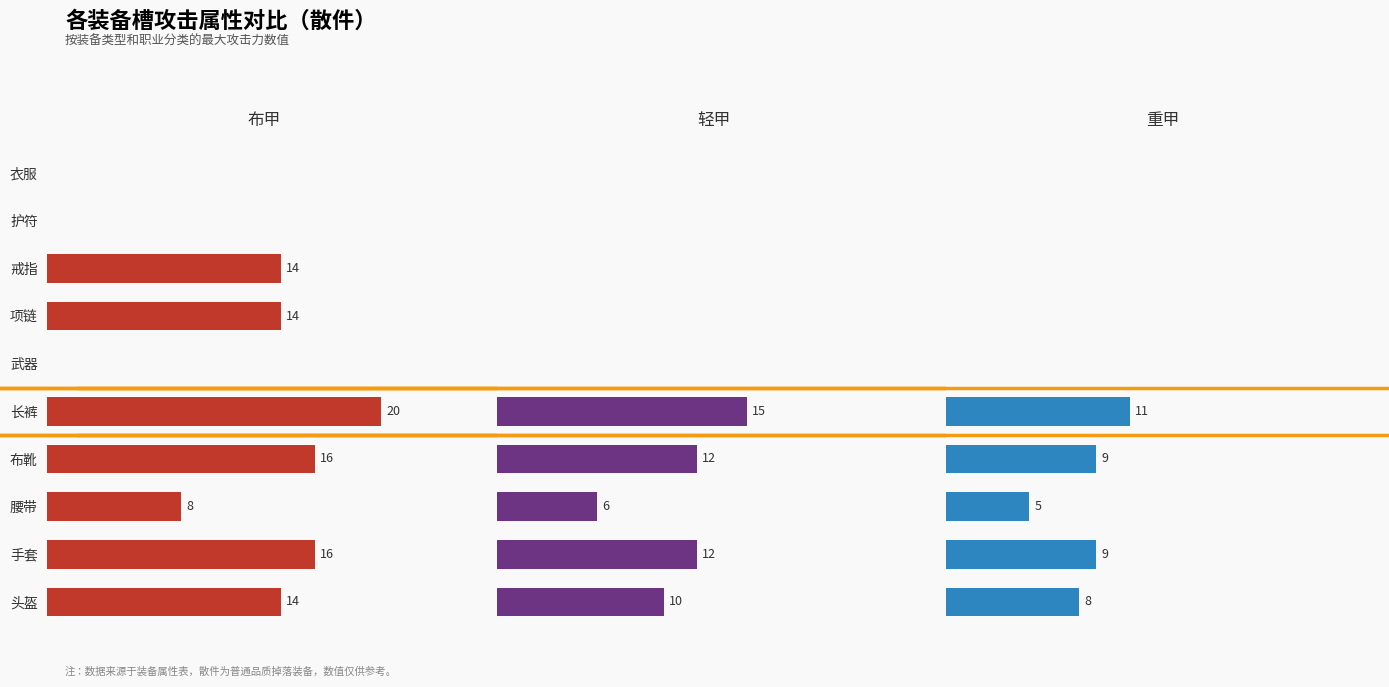

What is the sum of all 布甲 values?

102